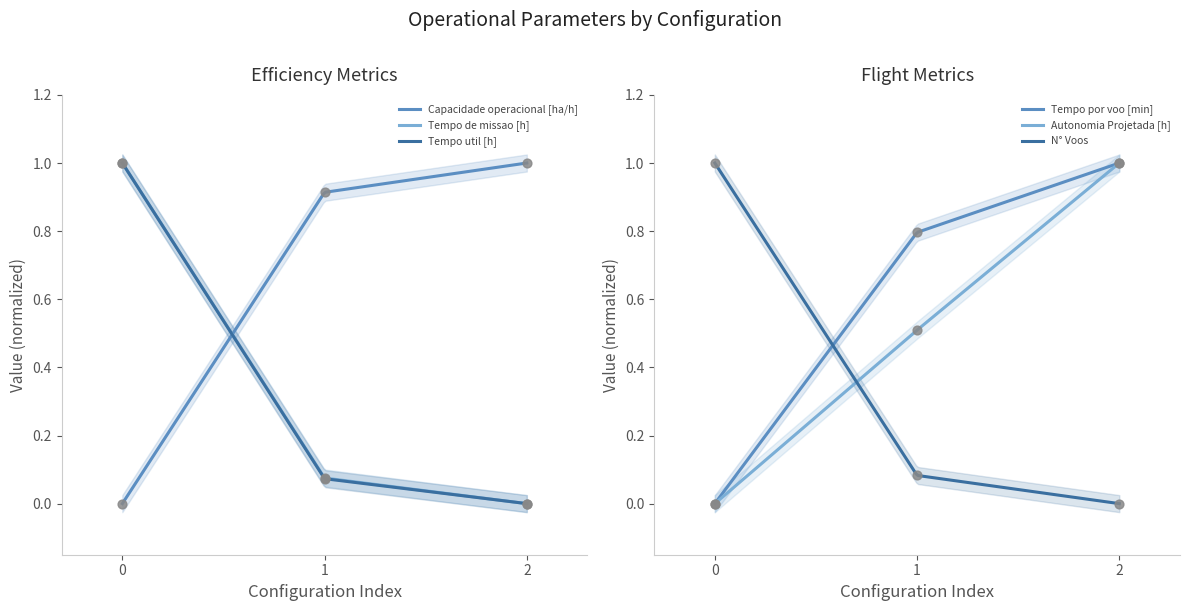

Is the value of Tempo por voo [min] at 1 greater than the value of Capacidade operacional [ha/h] at 2?

No